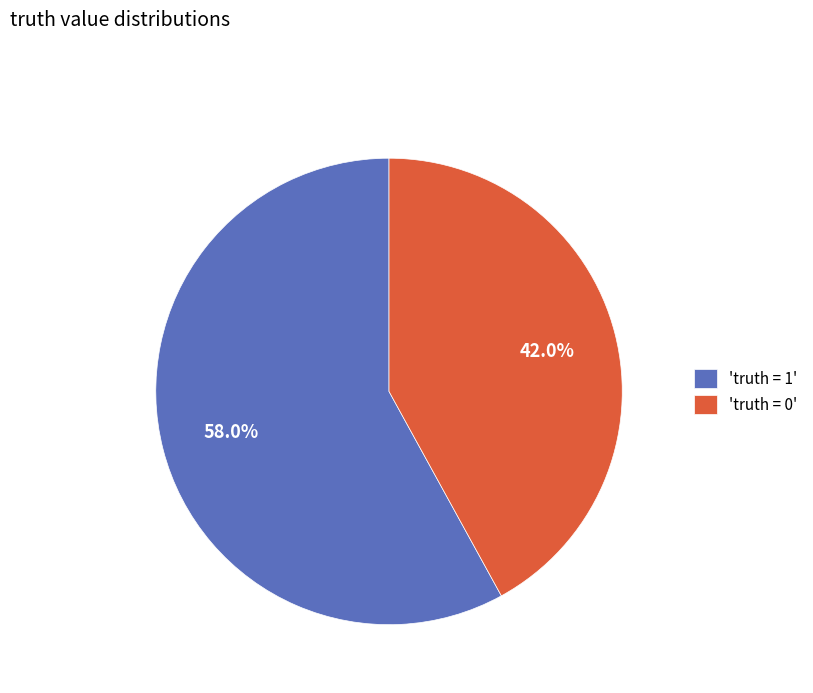

Which slice is the smallest?

'truth = 0'